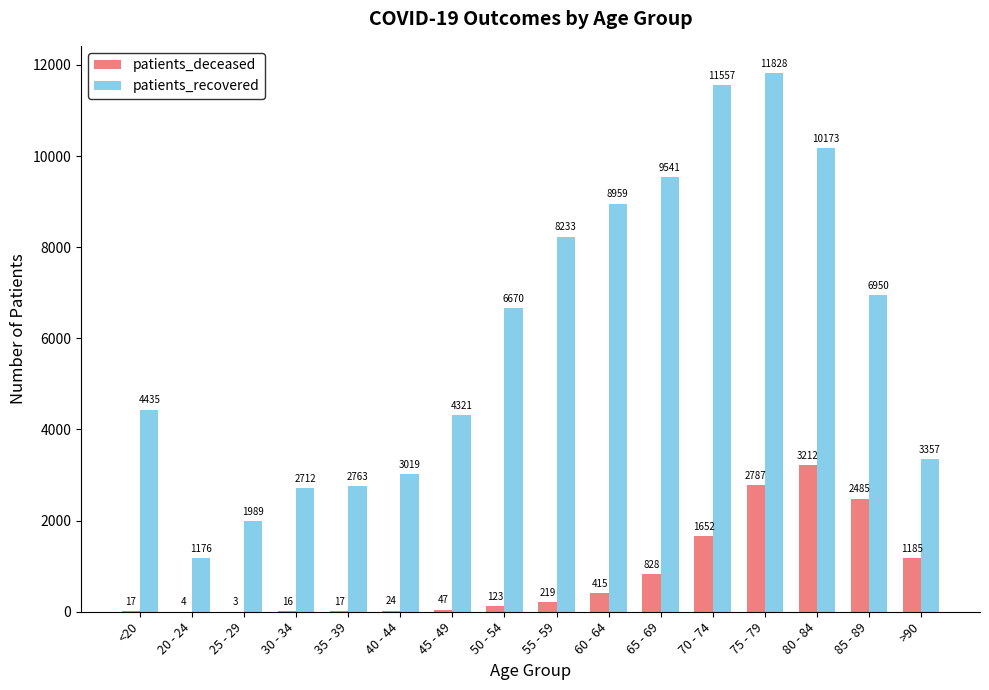

How many distinct data groups are displayed?

2